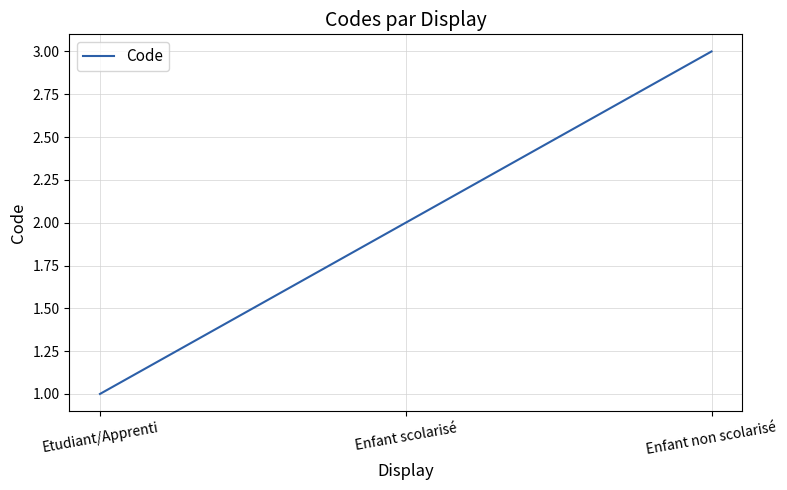

What position from the right is Etudiant/Apprenti?

3